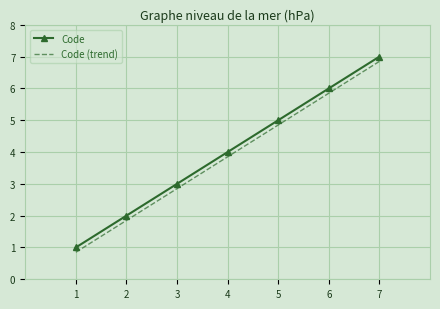

Which category has the highest value in the Code (trend) series?

7